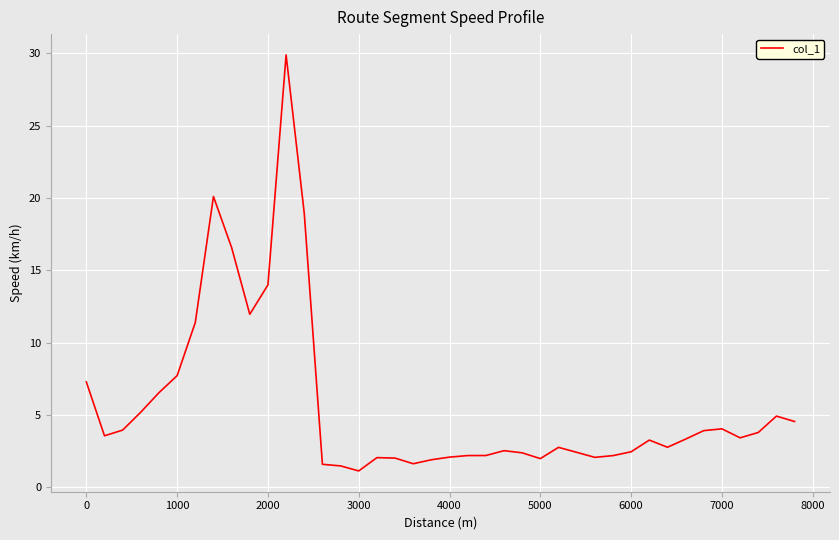

What is the difference between the maximum and minimum values?

28.8